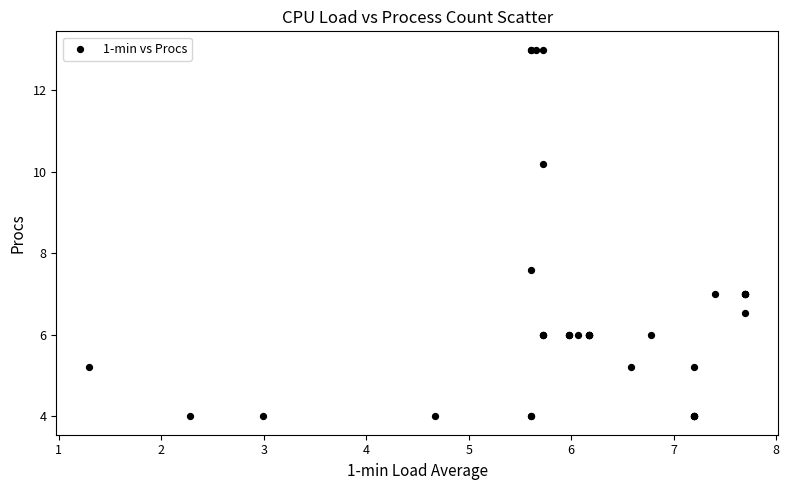

What Y value in the scatter plot is closest to 8?

7.6